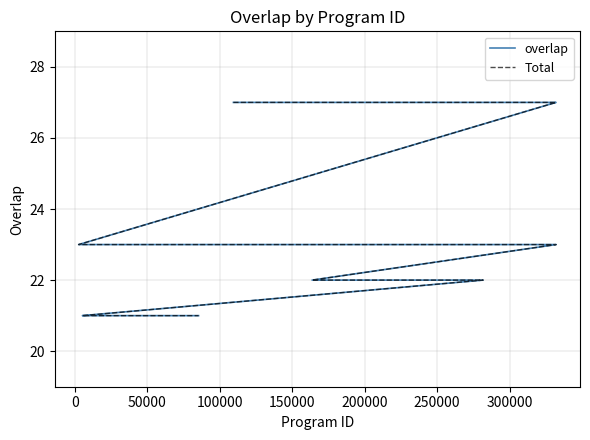

Reading left to right, transcribe all the data shown in this chart.

overlap: 27	27	27	23	23	23	22	22	21	21	21	21	21	21	21	21	21	21	21	21	21	21	21	21	21
Total: 27	27	27	23	23	23	22	22	21	21	21	21	21	21	21	21	21	21	21	21	21	21	21	21	21